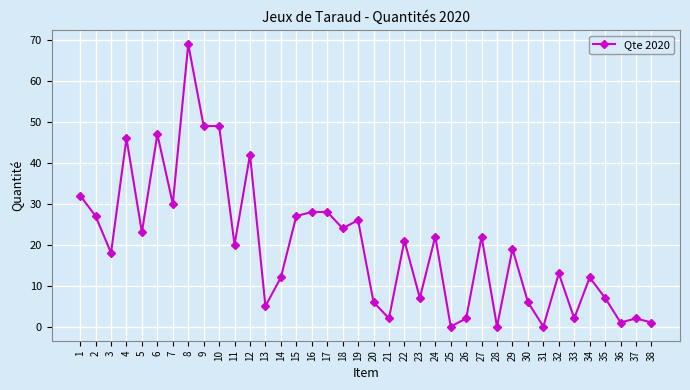

How many distinct data groups are displayed?

1